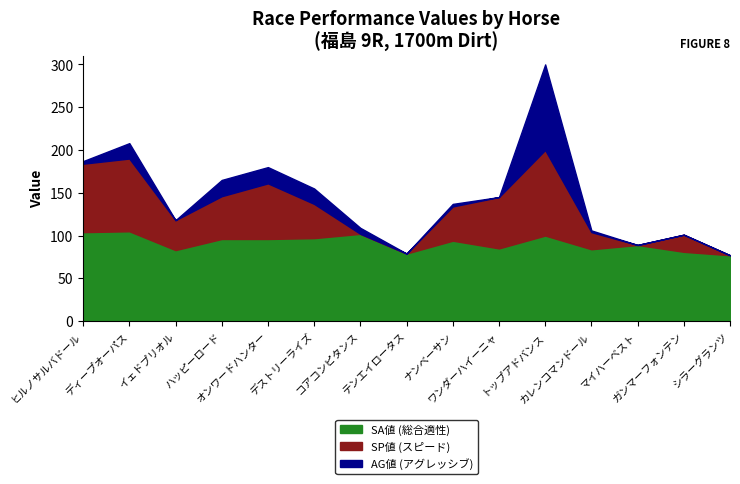

What are all the series names shown in the legend?

SA値 (総合適性), SP値 (スピード), AG値 (アグレッシブ)